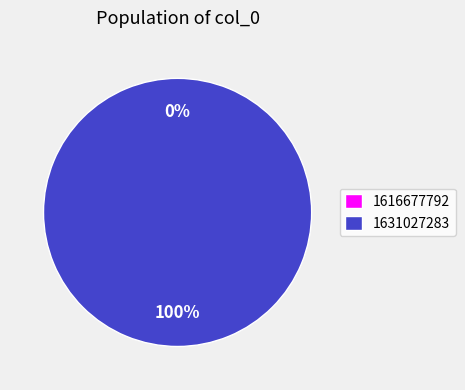

To the nearest percent, what is the difference between the 1631027283 and 1616677792 slice percentages?

100%